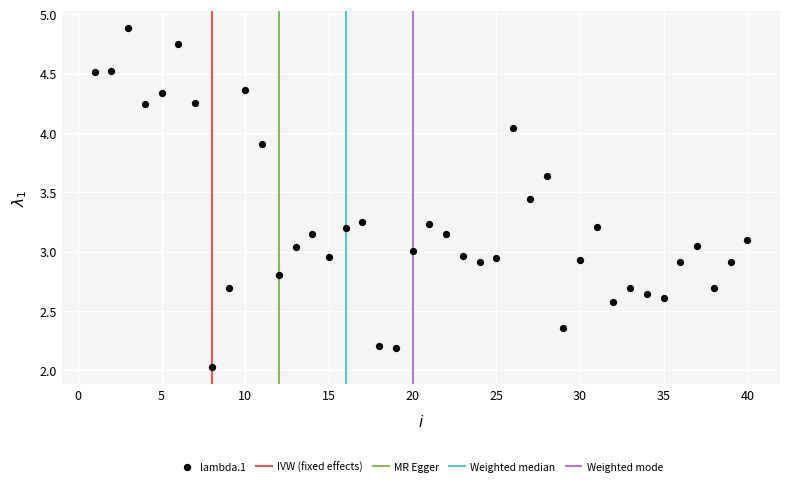

What is the range of X values (max minus min)?

39.0